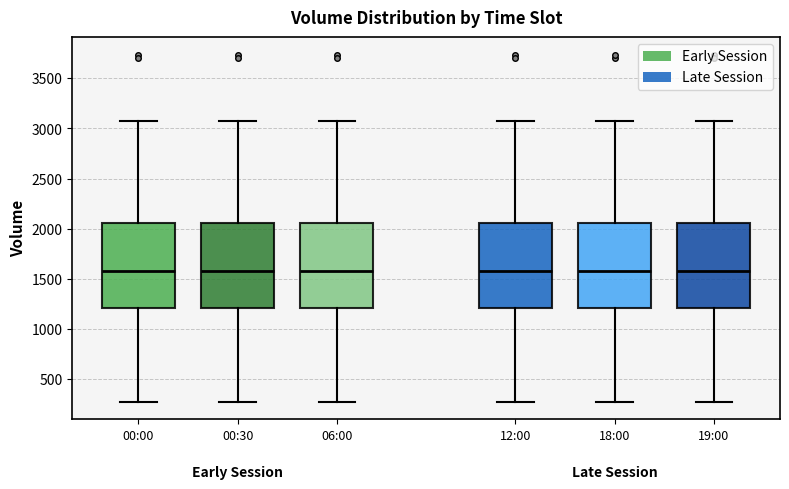

Where is the upper edge of the box for 00:00 on the y-axis? The values are not printed on the chart, so give them approximately, as read against the axis.

2050